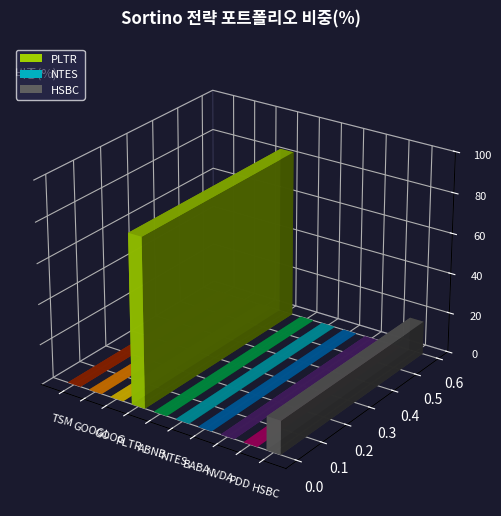

Which has a higher value, NTES or HSBC?

HSBC